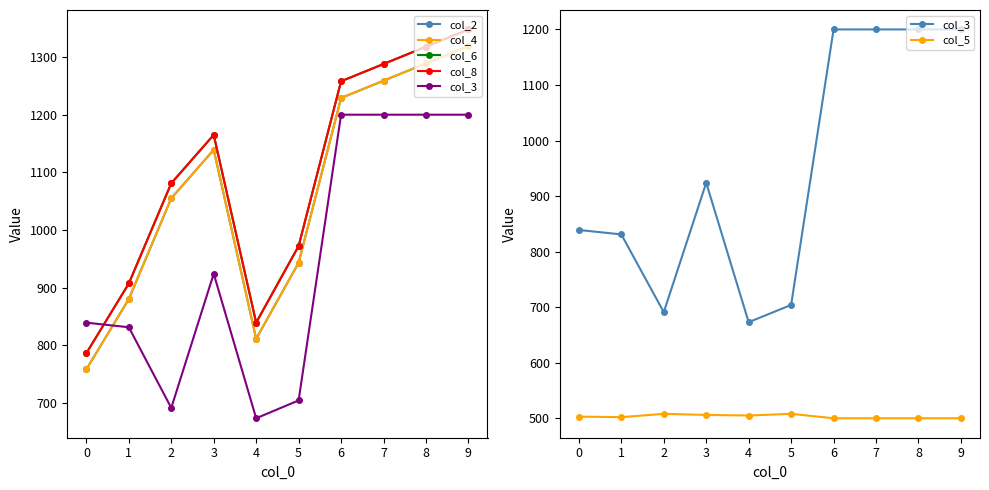

True or false: col_3 has more than 2 points higher than both neighbors.

False